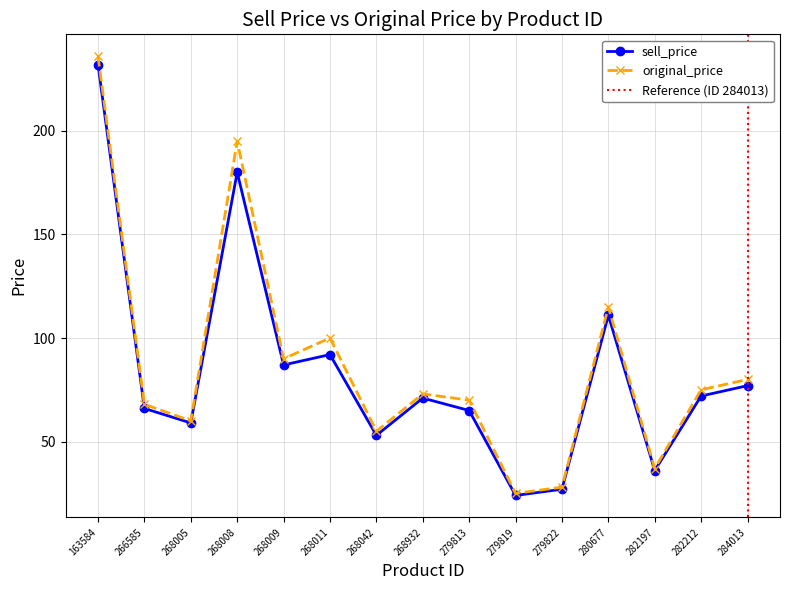

What is the value of the sell_price point at the 13th from the left?

36